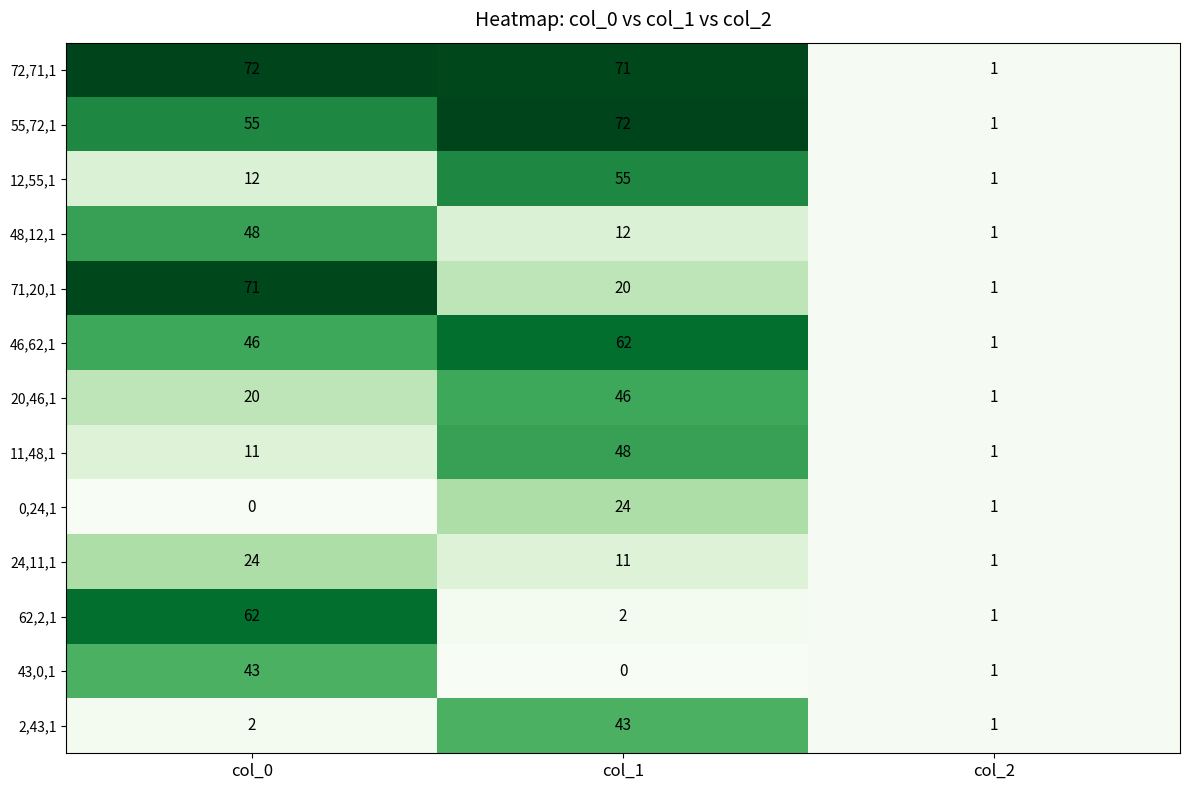

True or false: 72,71,1 has a value of 125 at col_1.

False